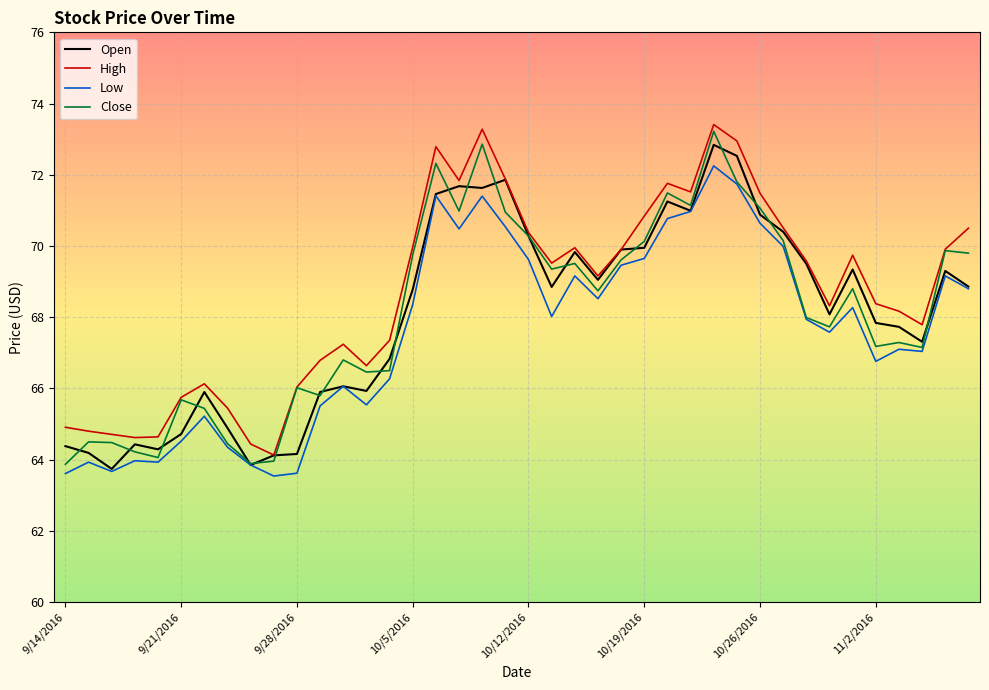

True or false: High and Low cross at least once.

False